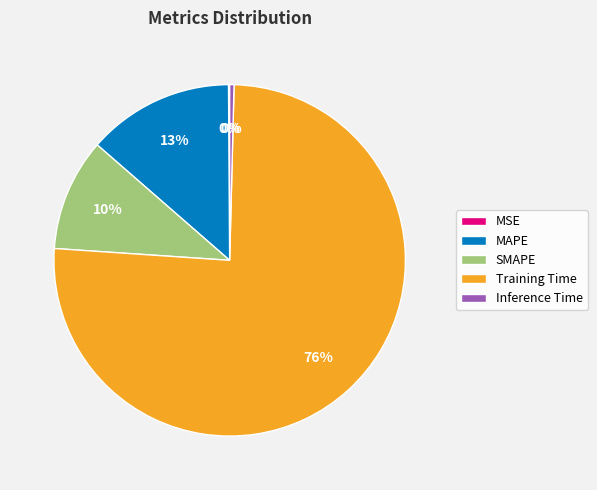

Is the sum of Training Time and SMAPE greater than half?

Yes